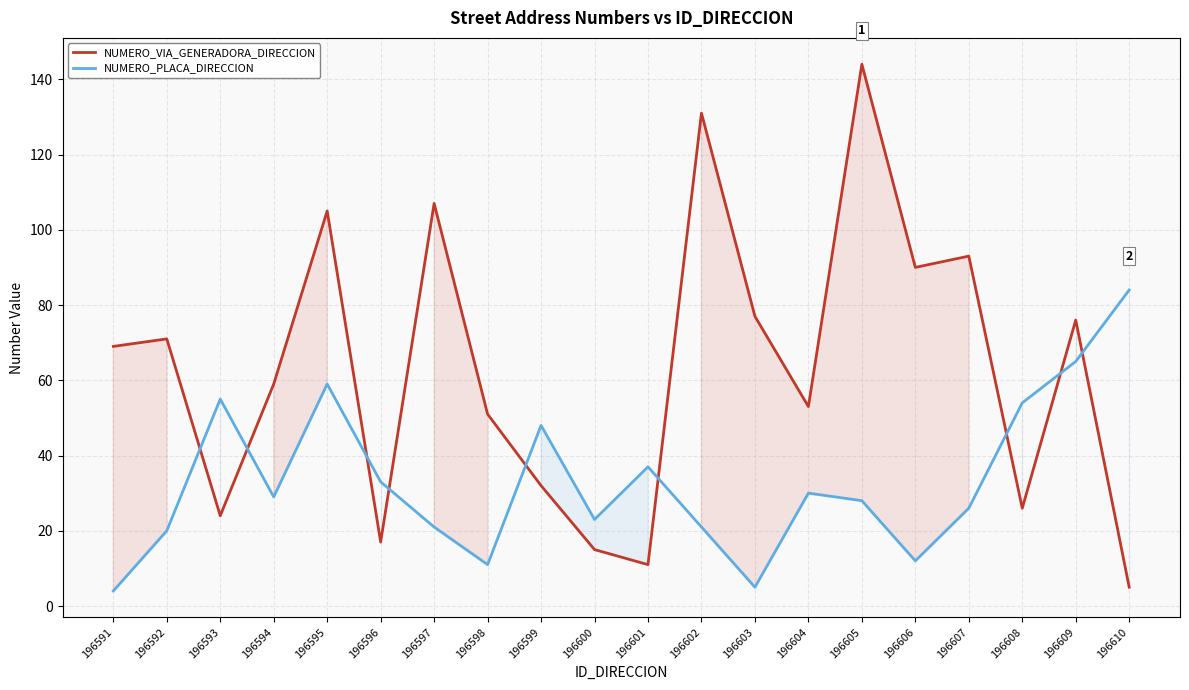

What value does the NUMERO_VIA_GENERADORA_DIRECCION series have at 196599, to the nearest 50?

50